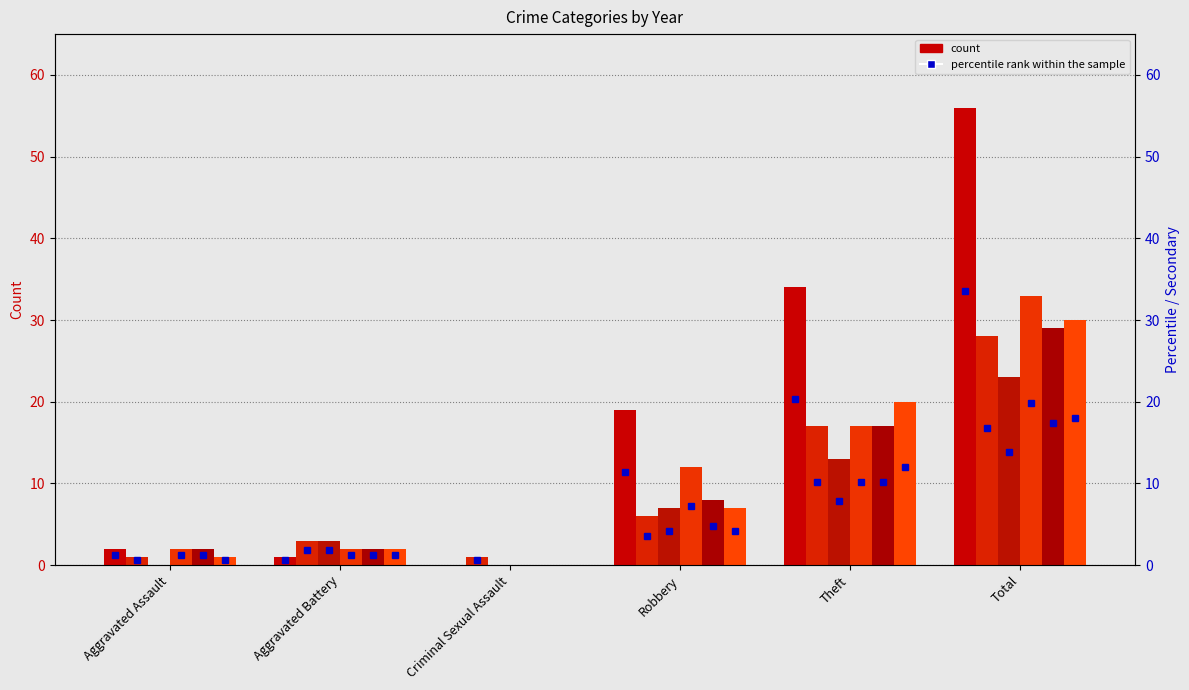

Between Aggravated Assault and Theft, which is larger?

Theft